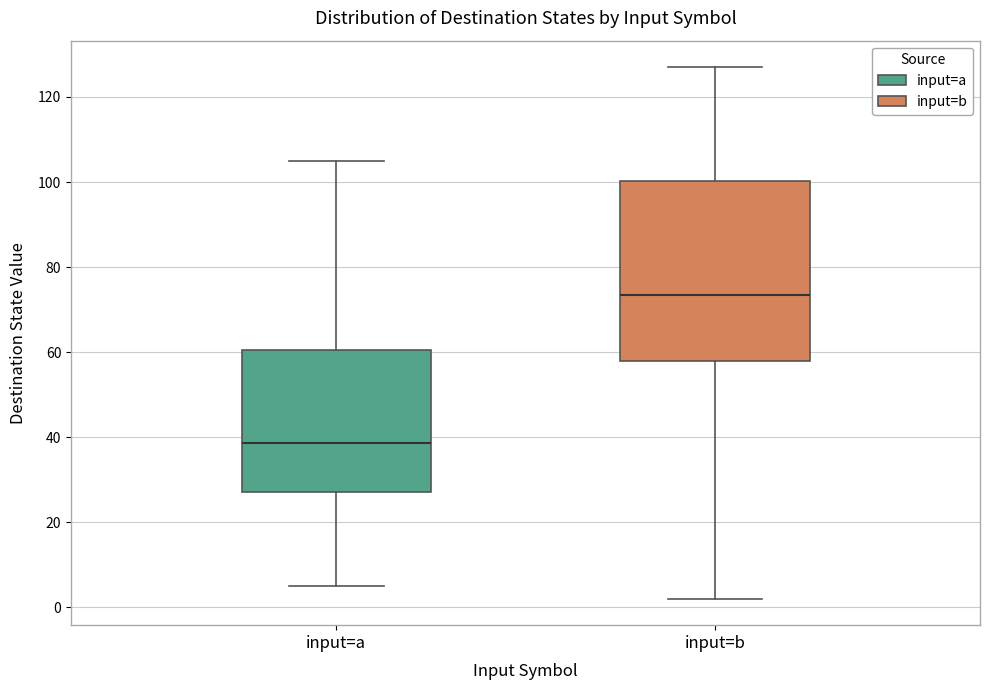

Comparing the boxes themselves (not the whiskers), which one is the tallest?

input=b